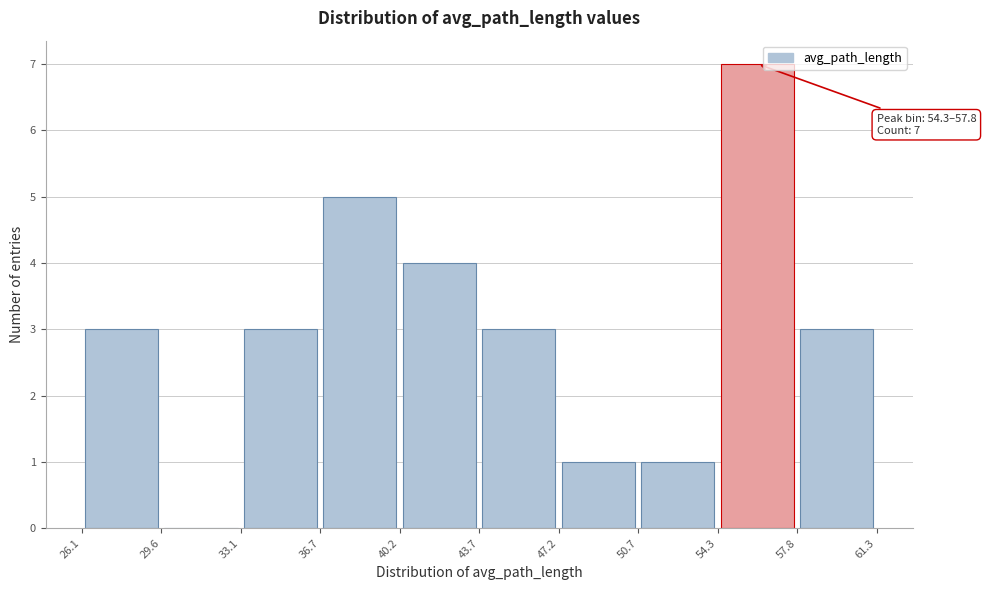

Which range on the x-axis has the tallest bar?

54.3 to 57.8